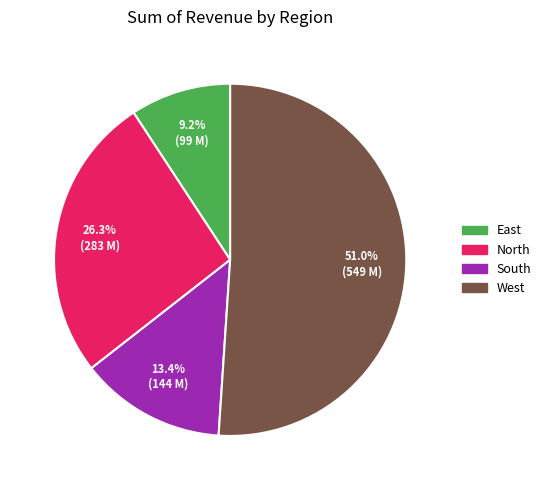

What is the smallest slice in the pie chart?

East